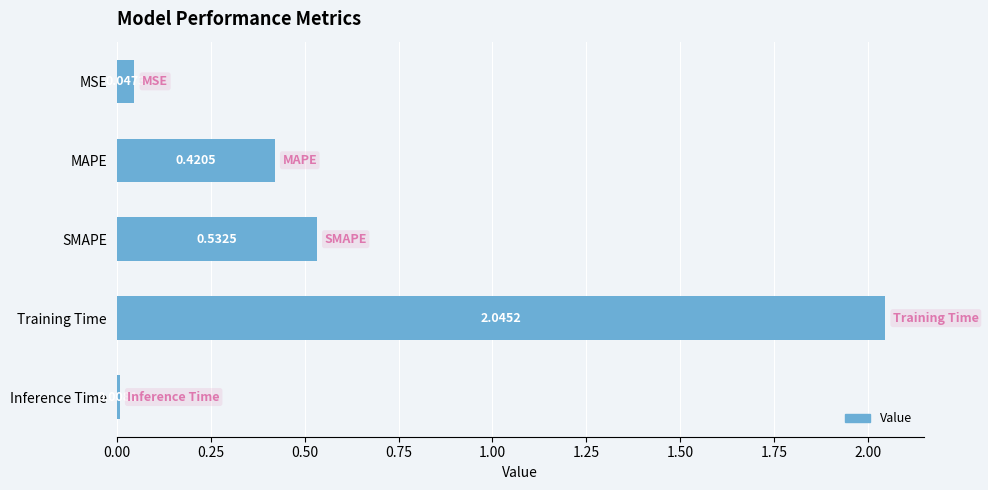

Where is the data nearest to the value 1?

SMAPE